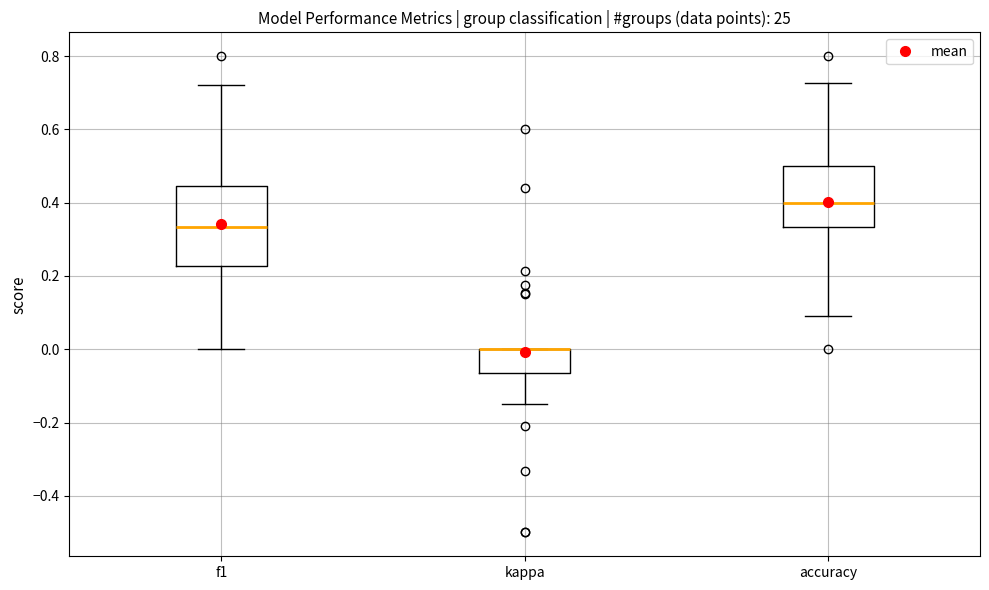

Where is the lower edge of the box for kappa on the y-axis? The values are not printed on the chart, so give them approximately, as read against the axis.

-0.06